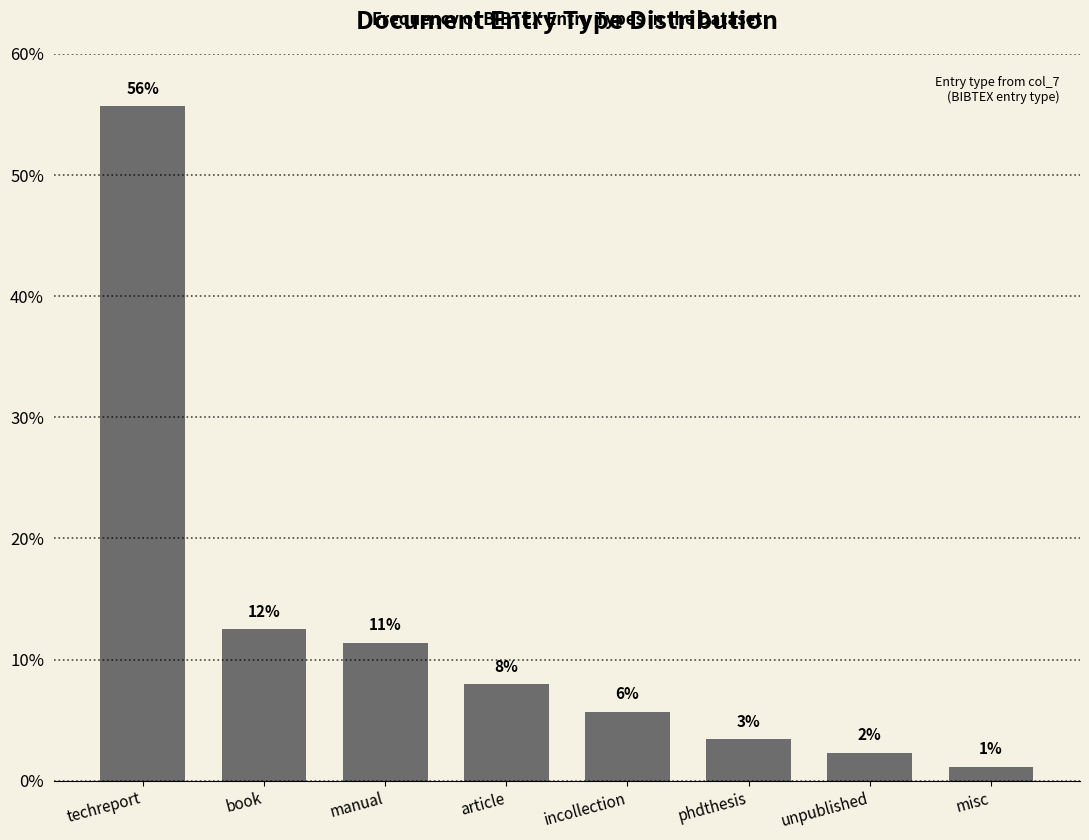

What position from the left is misc?

8